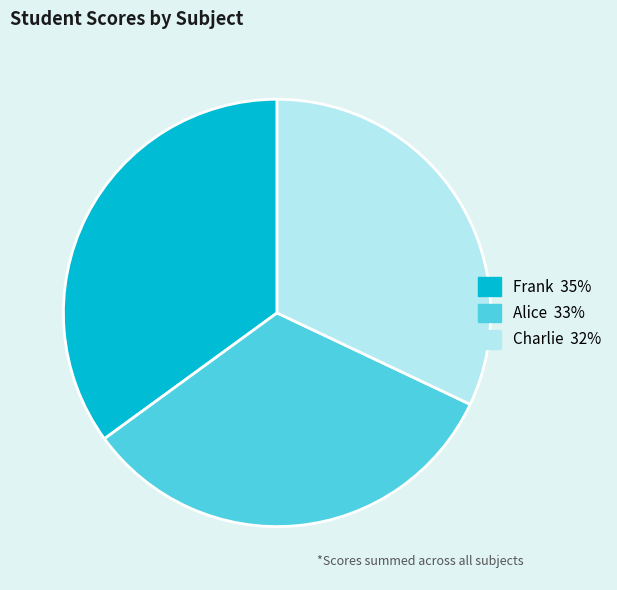

Does any single category account for the majority?

No